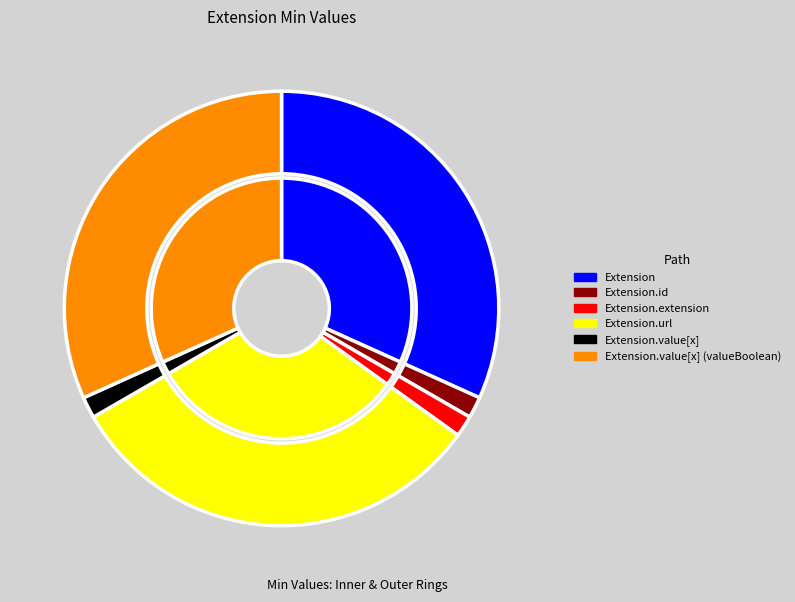

How many slices are in this pie chart?

6